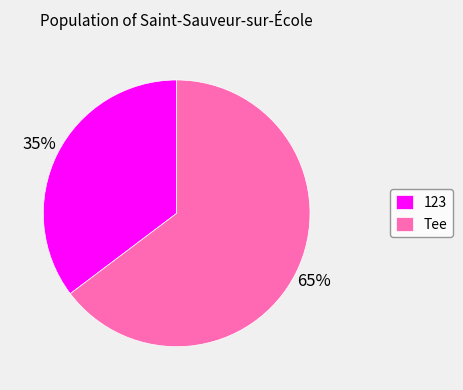

How many slices are in this pie chart?

2